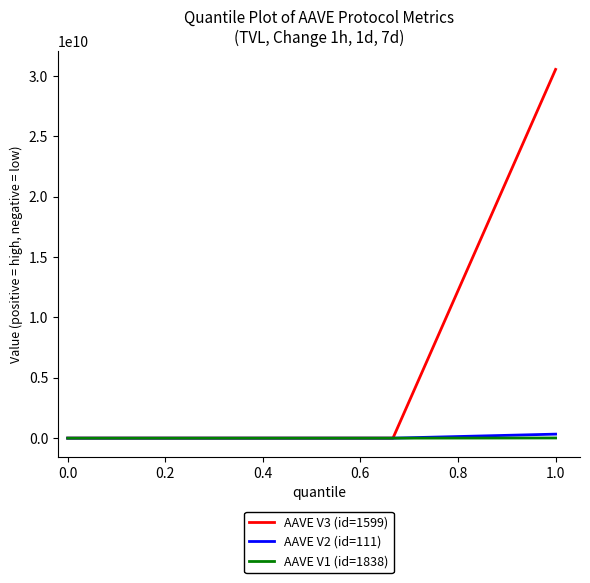

Which series has the largest total across all categories?

AAVE V3 (id=1599)